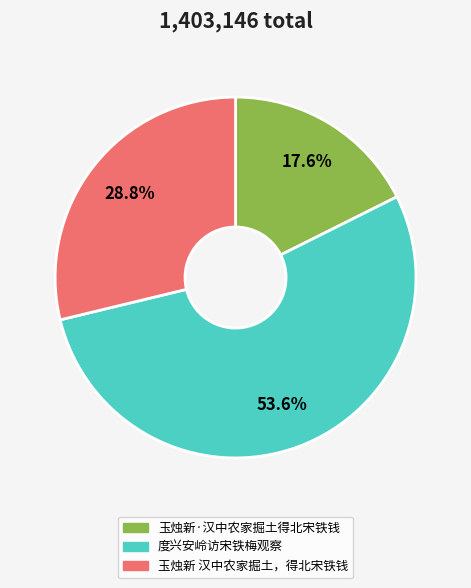

Combined, what portion of the pie is 玉烛新 汉中农家掘土，得北宋铁钱 and 度兴安岭访宋铁梅观察?

82.4%